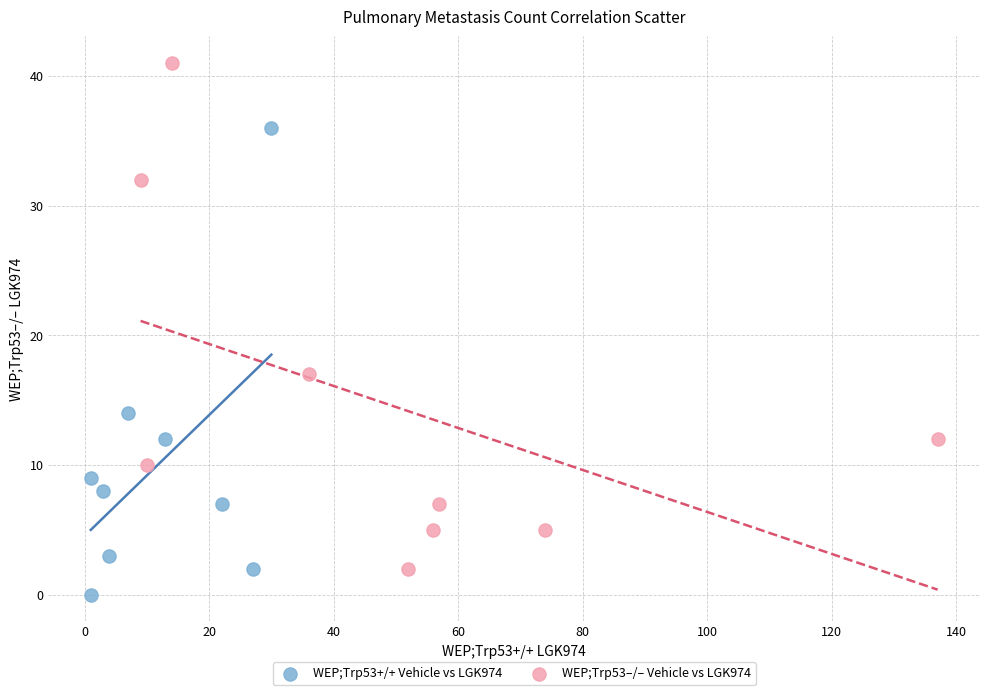

Which series contains the lowest Y value?

WEP;Trp53+/+ Vehicle vs LGK974